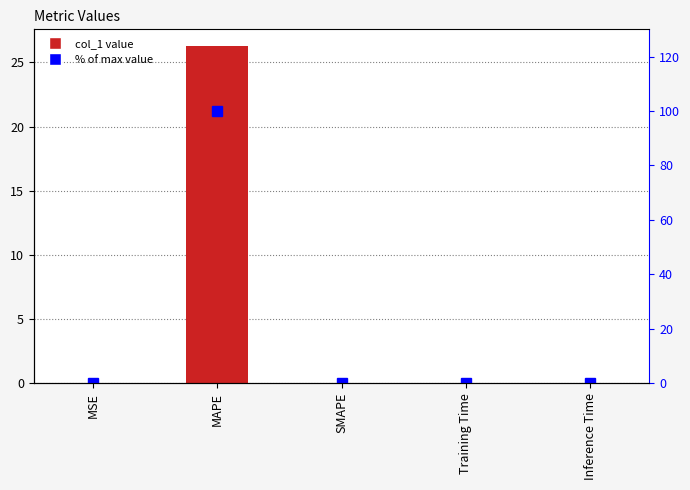

At how many categories does at least one series exceed 5?

1